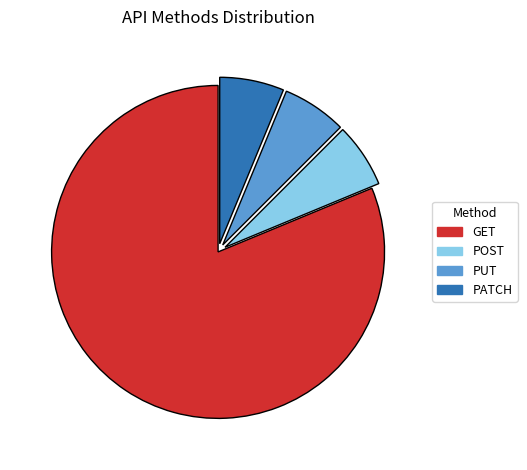

The POST slice represents 6% of the pie. True or false?

True